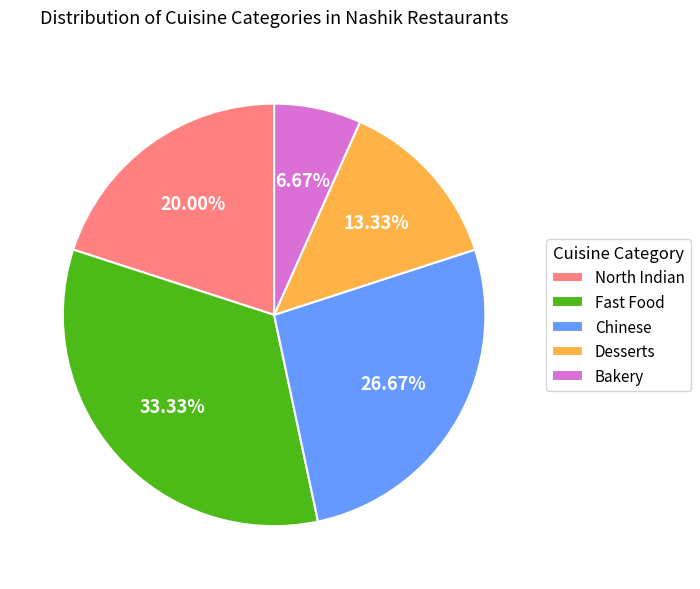

What percentage is the Desserts slice, to the nearest percent?

13%